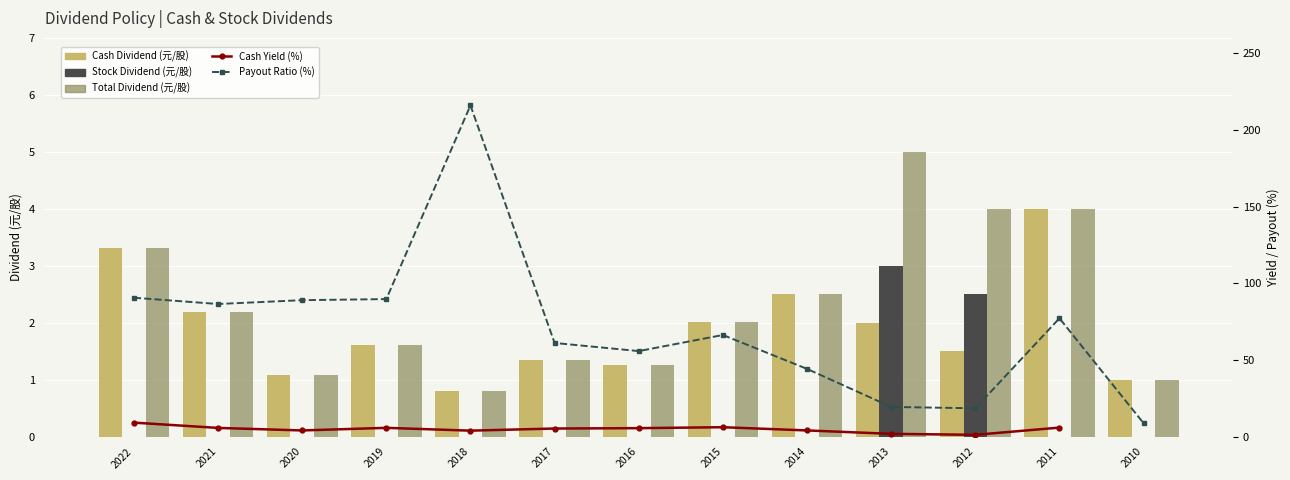

Is the value of Stock Dividend (元/股) at 2021 greater than the value of Payout Ratio (%) at 2014?

No